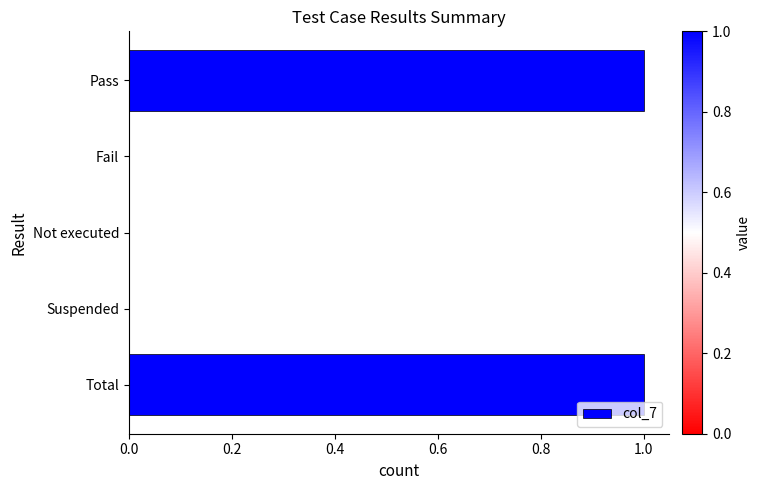

Between Pass and Not executed, which is larger?

Pass